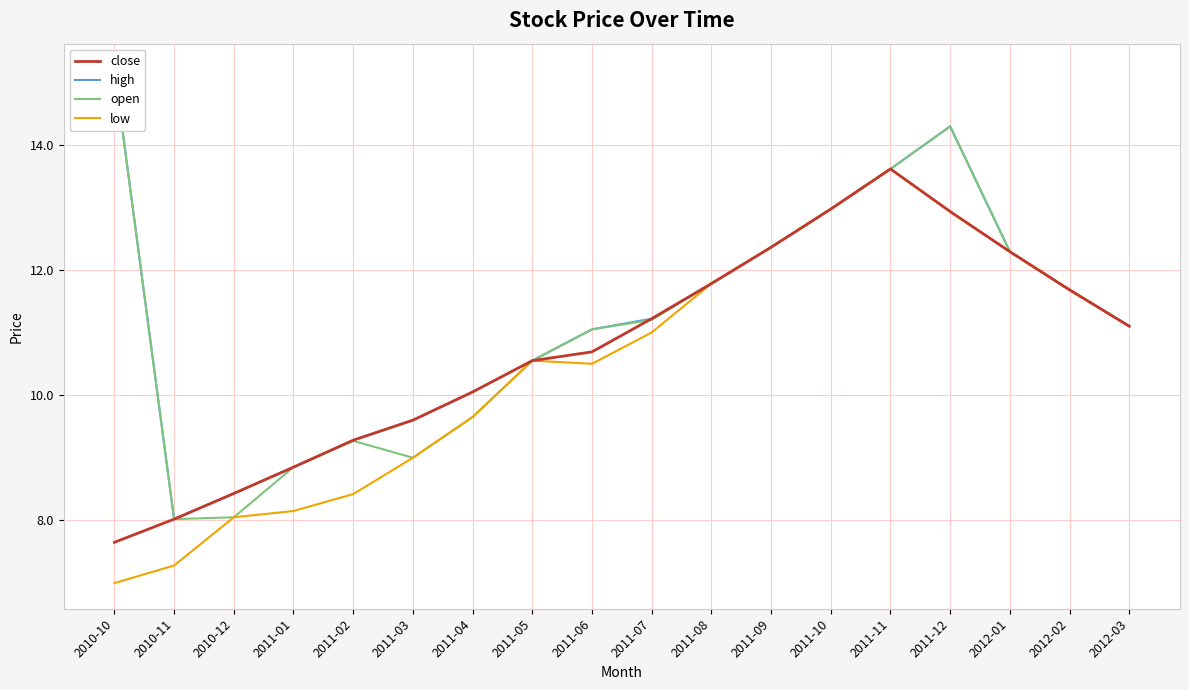

In close, how many points are higher than both neighbors (excluding endpoints)?

1